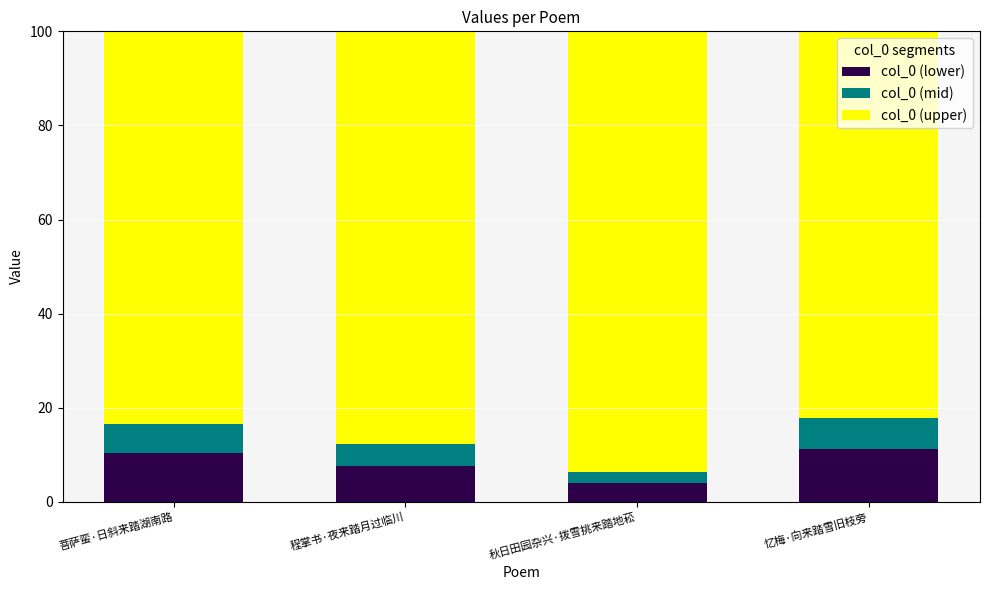

What is the approximate value of col_0 (lower) at 忆梅·向来踏雪旧枝旁?

11.2